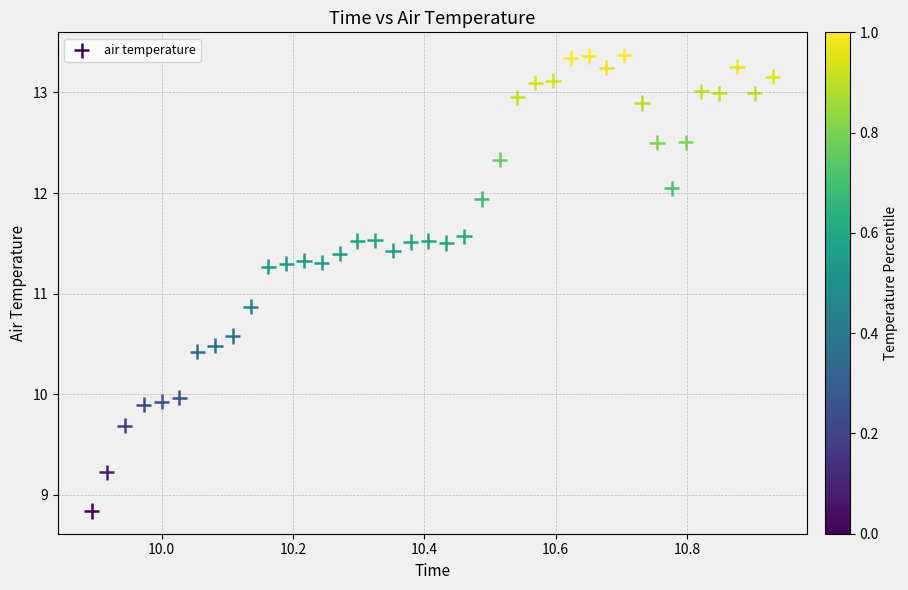

What Y value in the scatter plot is closest to 11?

10.9